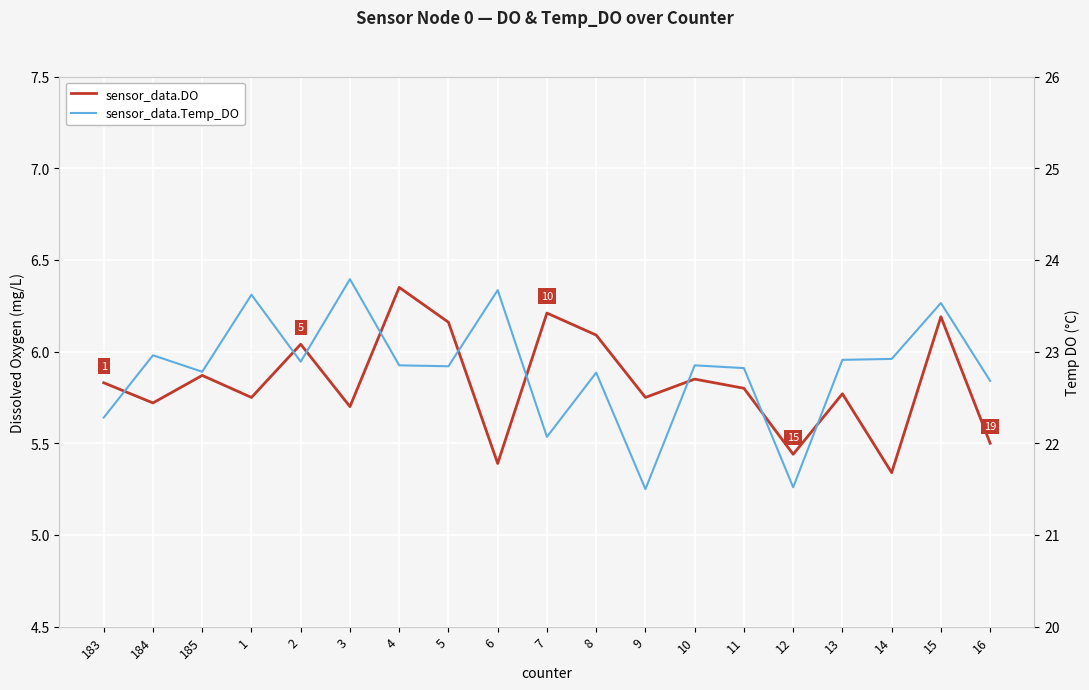

Count the number of data series in this chart.

2